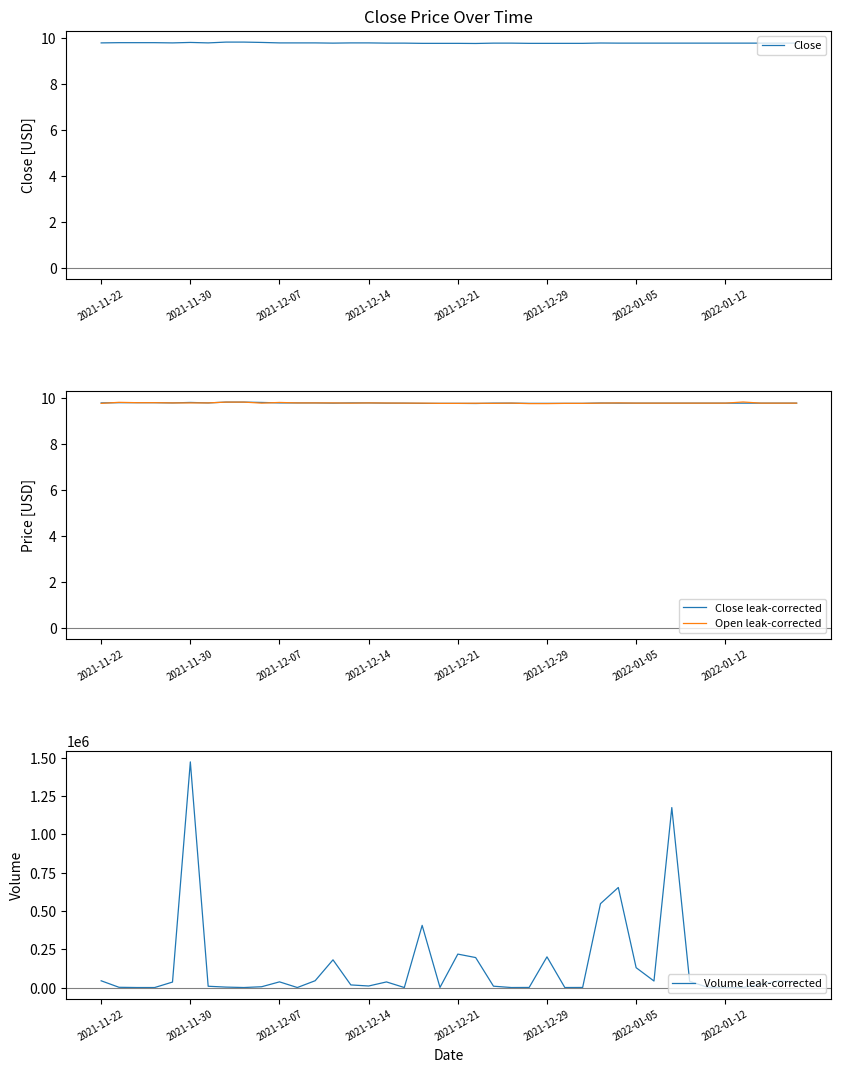

What is the difference between the maximum and second lowest values in the Close series?

0.1